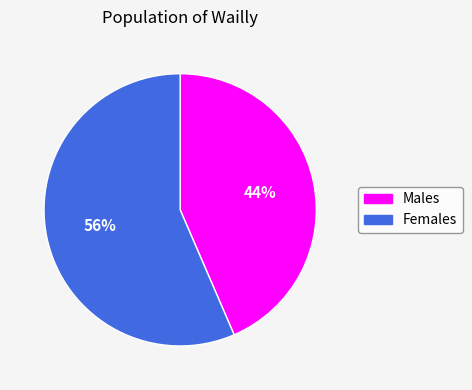

To the nearest percent, what is the average slice percentage?

50%